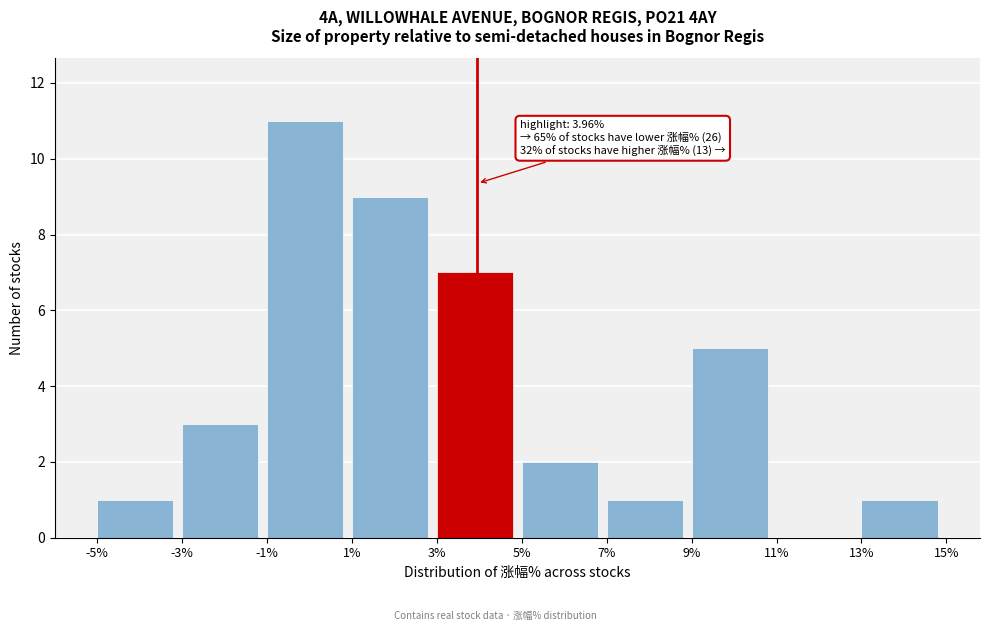

Which range on the x-axis has the tallest bar?

-1% to 1%